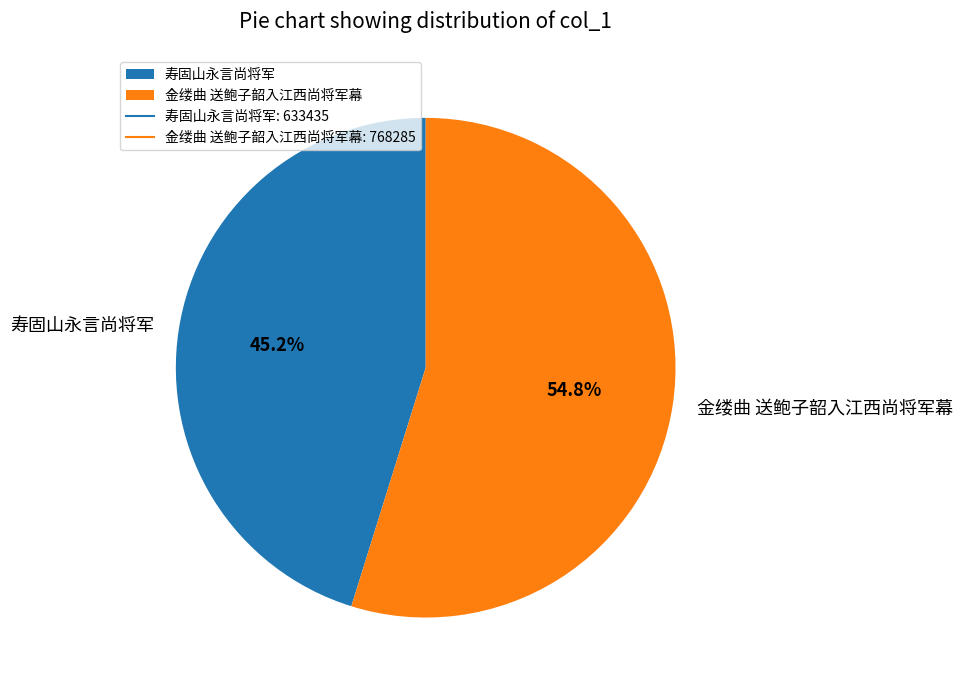

What is the smallest slice in the pie chart?

寿固山永言尚将军